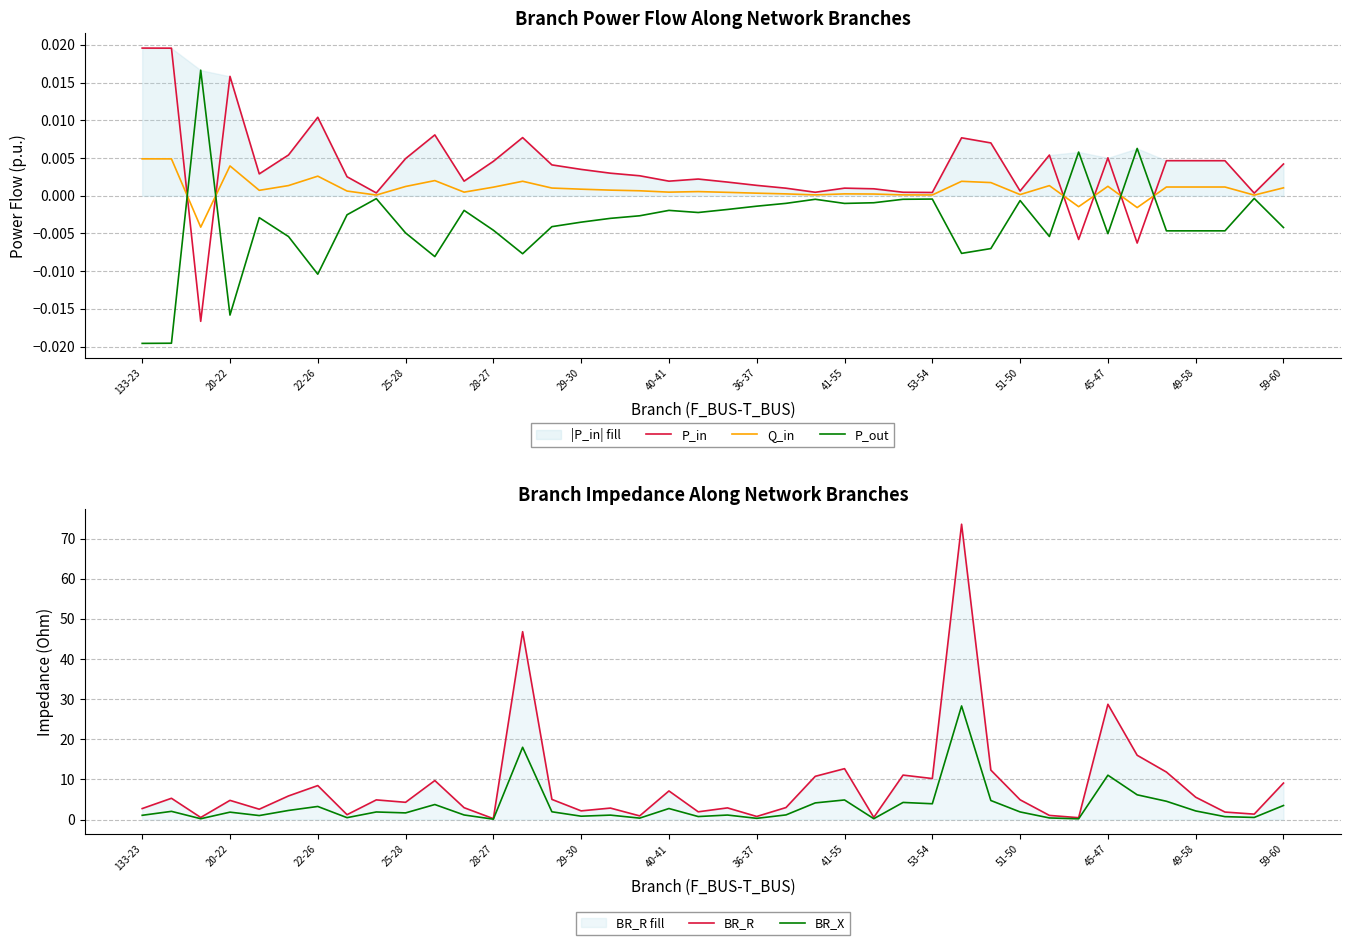

What is the sum of all P_out values?

-0.1